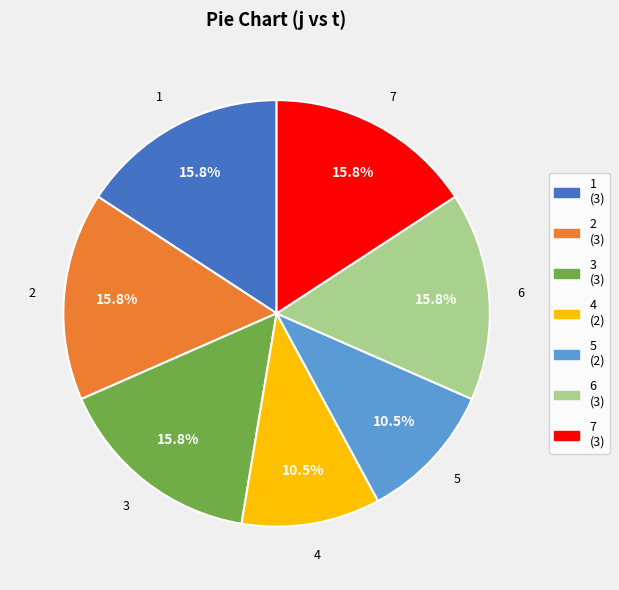

Is 2 the majority of the pie?

No